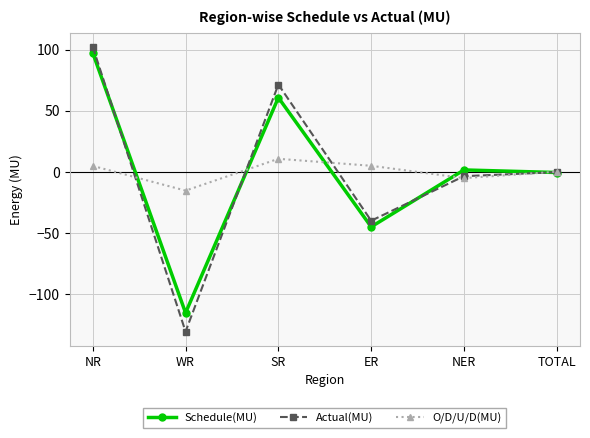

What is the average value of the O/D/U/D(MU) series?

0.1